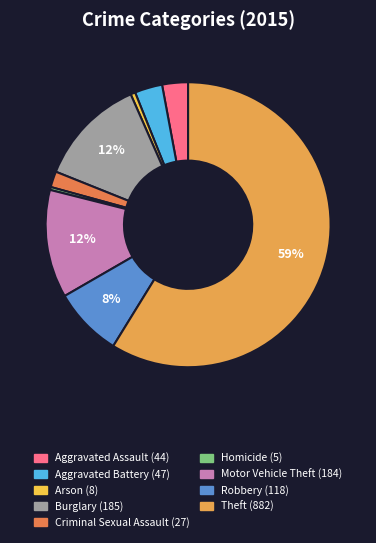

Which slice represents more than half of the pie?

Theft